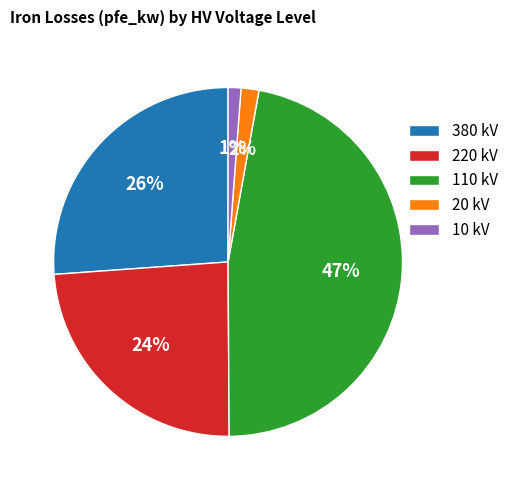

Between 20 kV and 380 kV, which is larger?

380 kV